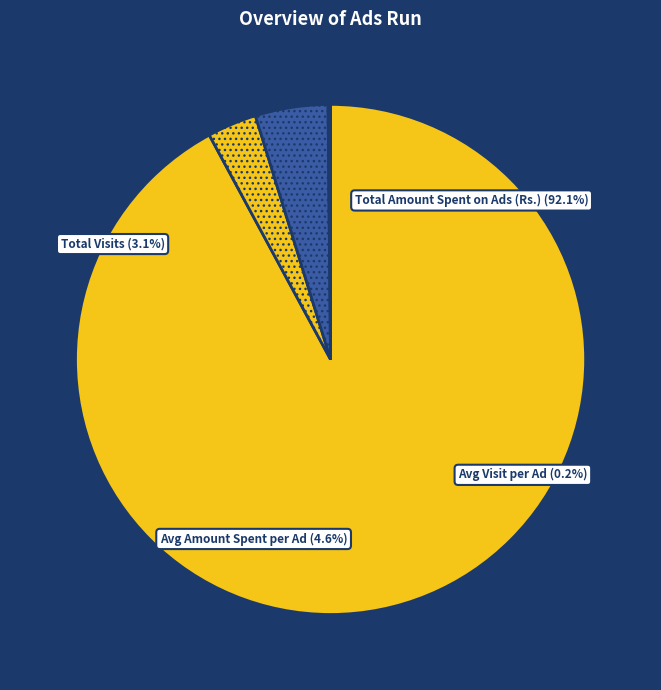

Combined, do Total Number of Ads Run and Average Amount Spent per Ad account for over 50%?

No